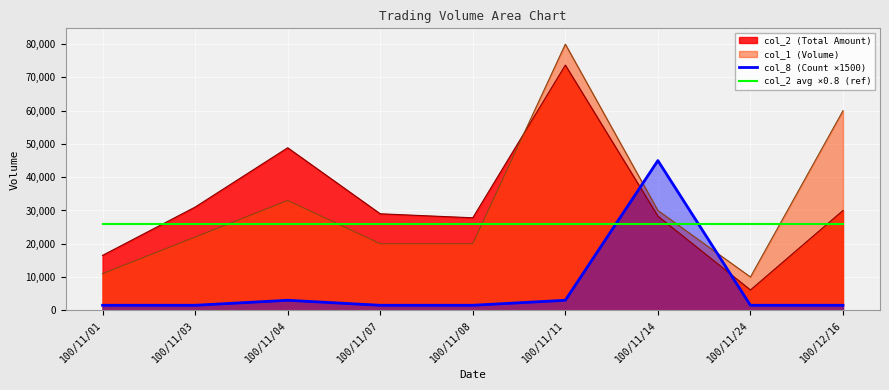

Rank the series at 100/11/11 from highest to lowest value.

col_1 (Volume), col_2 (Total Amount), col_2 avg ×0.8 (ref), col_8 (Count ×1500)